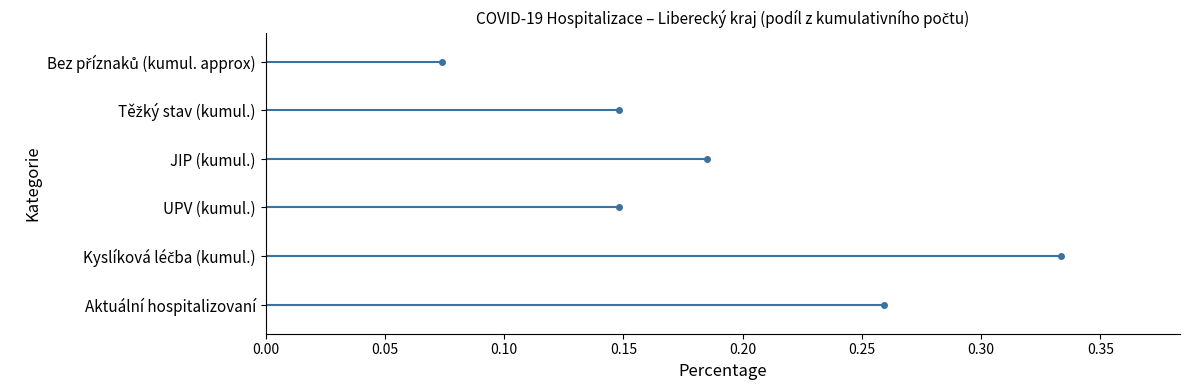

Between 0.05 and 0.00, which is larger?

0.05